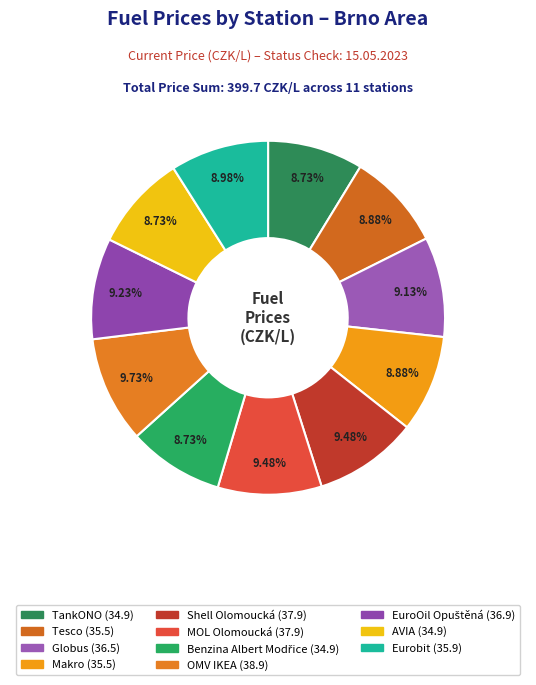

Is there any slice that represents more than half of the pie?

No